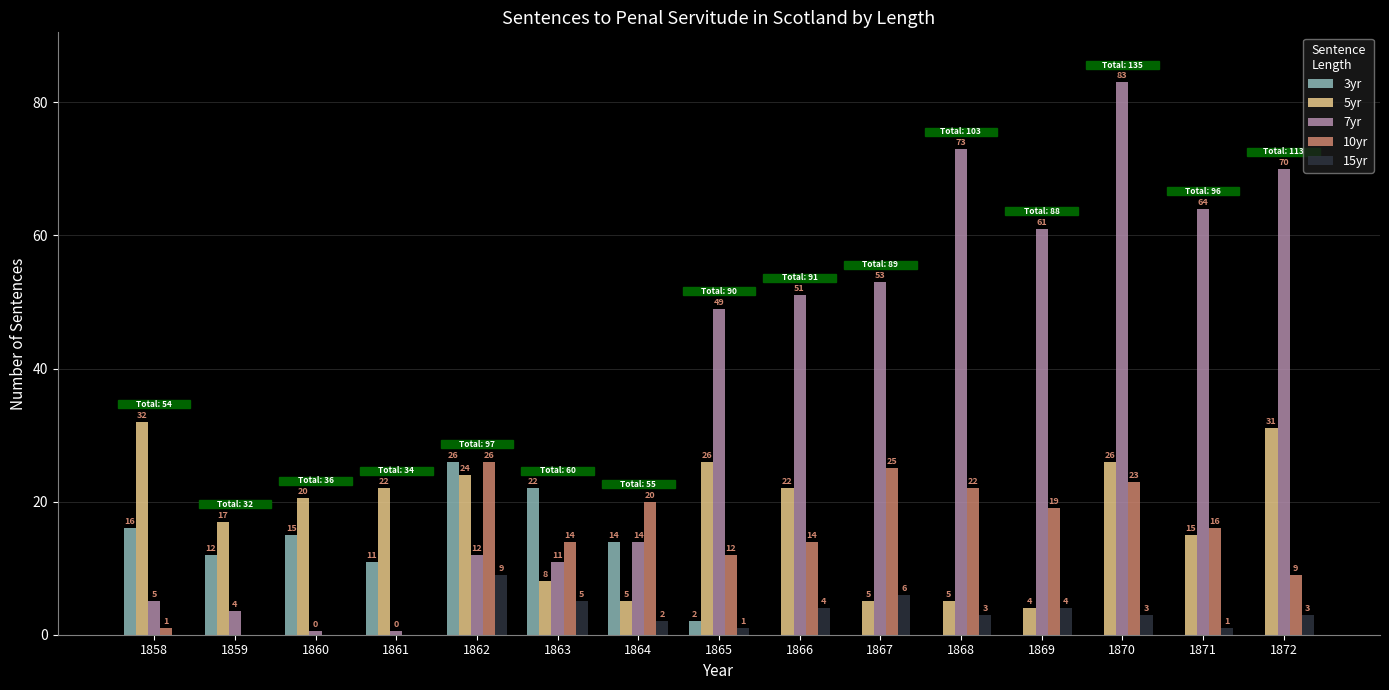

Is the value of 7yr at 1870 greater than the value of 5yr at 1865?

Yes